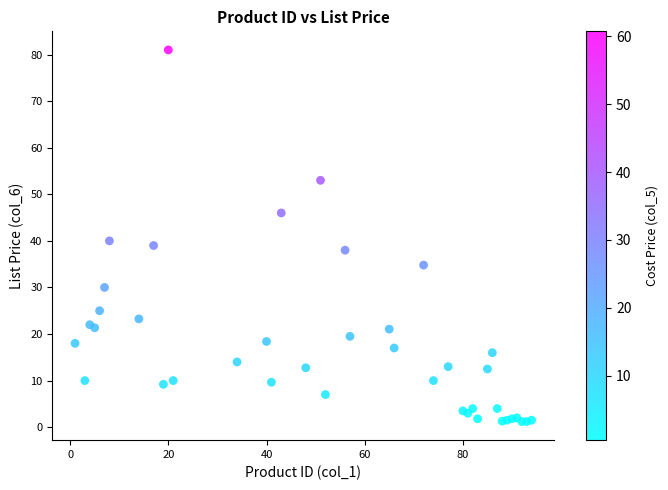

What Y value in the scatter plot is closest to 41?

40.0